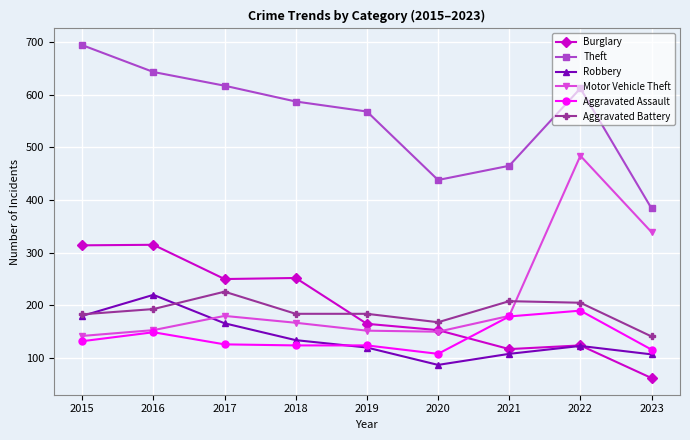

What is the minimum value for Aggravated Battery?

141